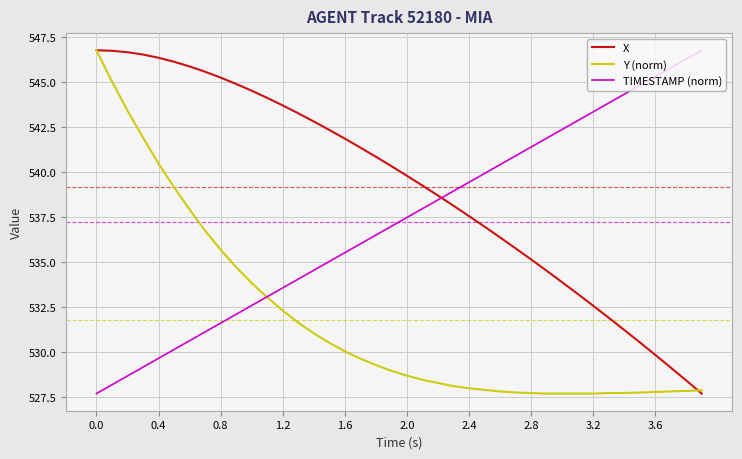

What is the minimum value for X?

527.7